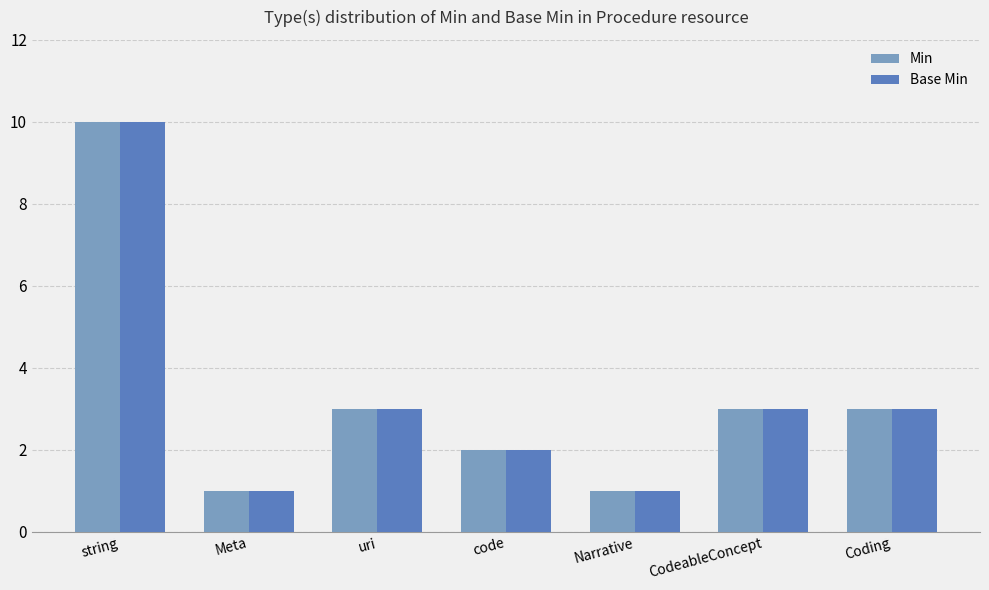

How many values in the Min series are below 3?

3